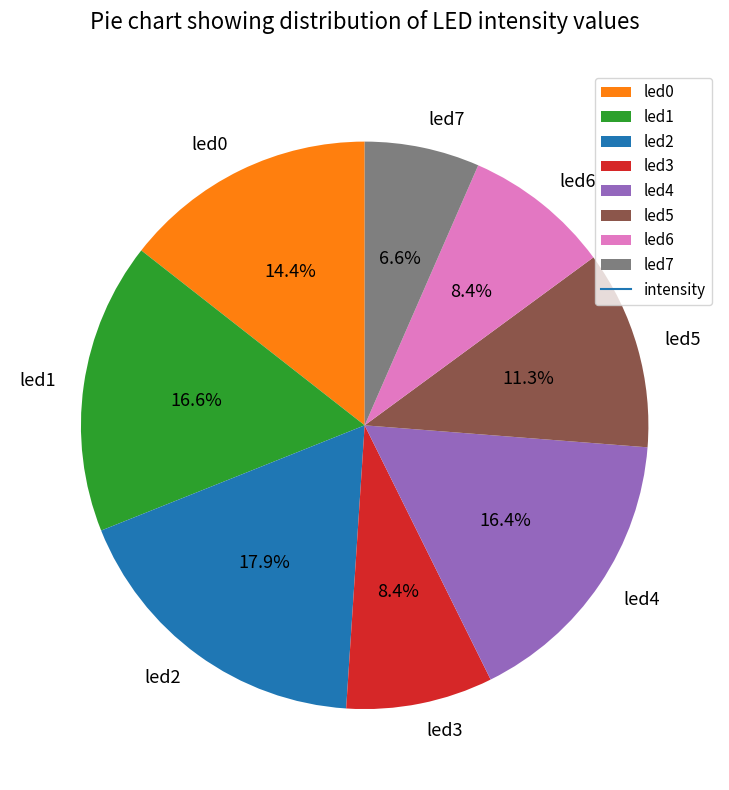

To the nearest percent, what percentage of the pie is led0?

14%